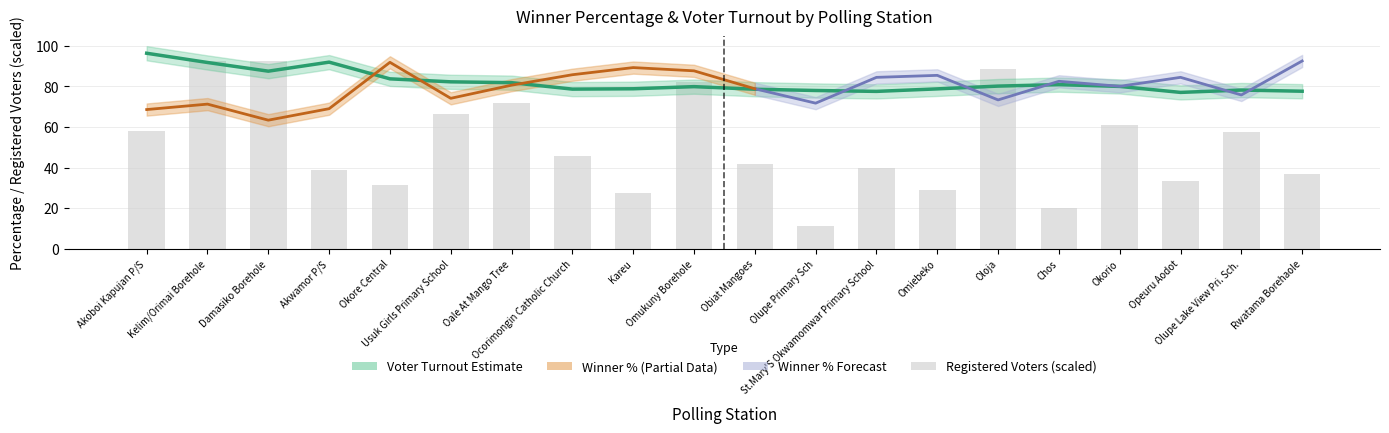

What position from the left is Obiat Mangoes?

11